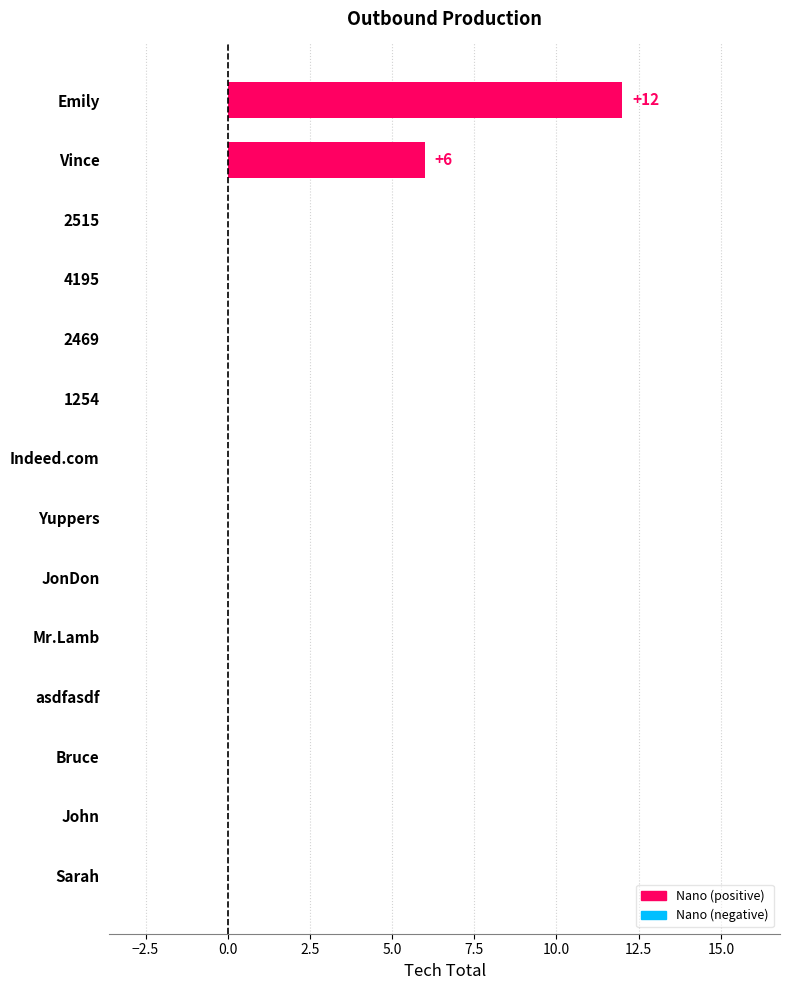

Is it true that the value at 2469 is 0?

True